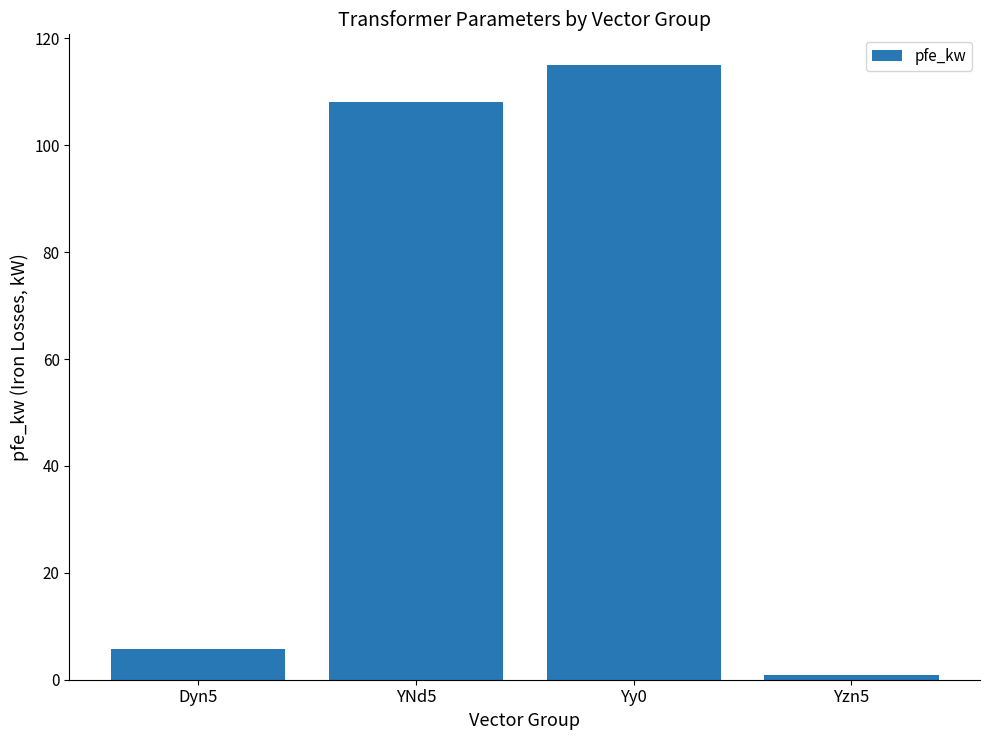

What is the difference between the maximum and minimum values?

114.2